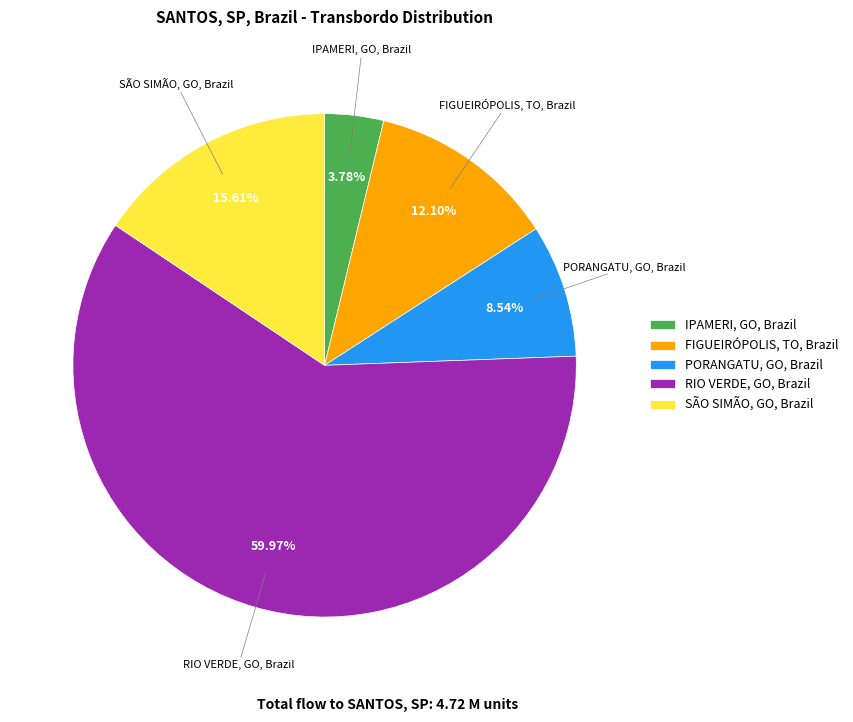

How many slices are in this pie chart?

5